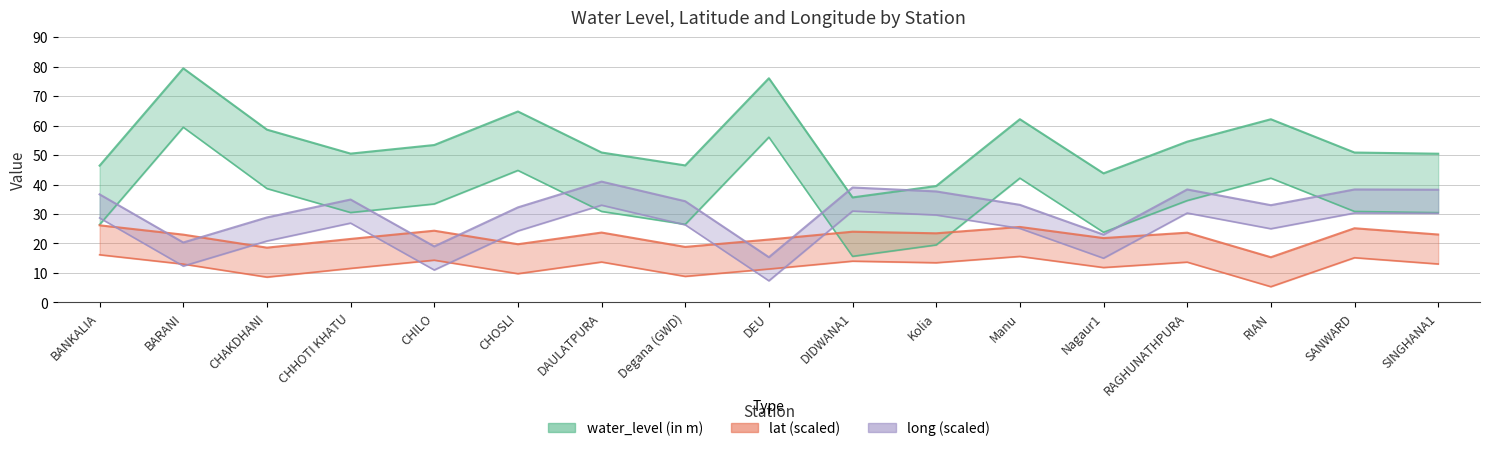

Which category has the lowest value across all series?

RIAN